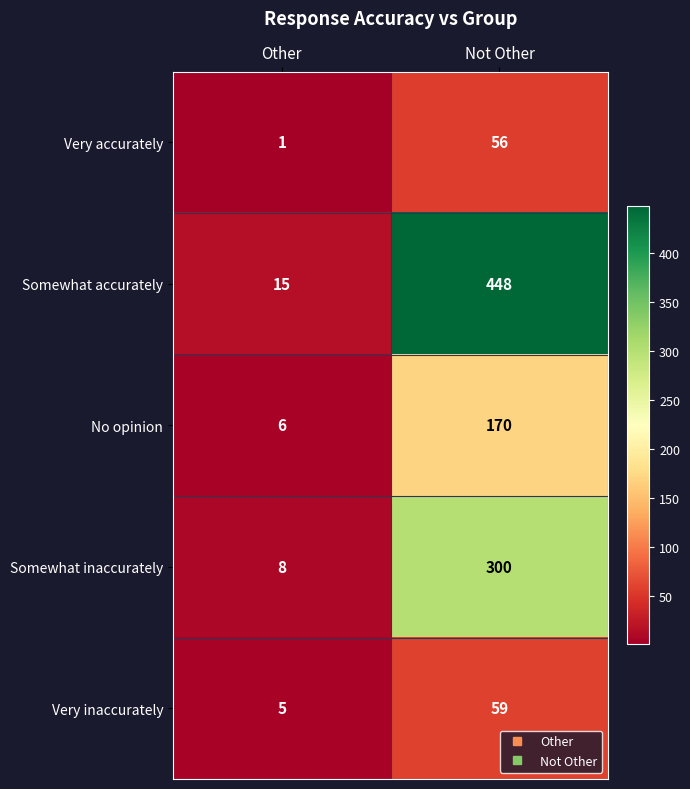

Is it true that Somewhat accurately equals 448 at Not Other?

True